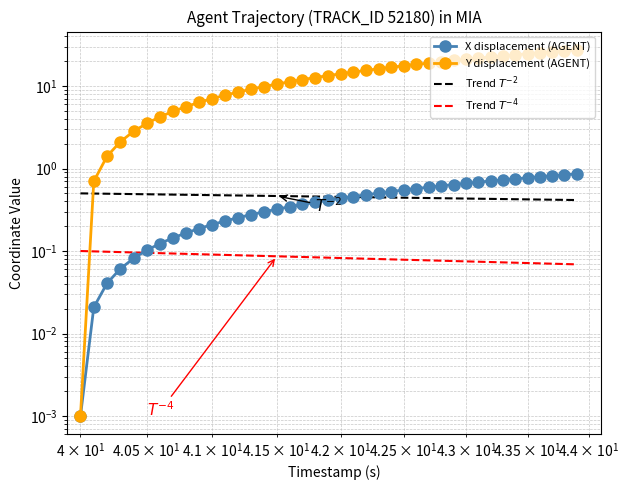

Is this an area chart (filled region under the line)?

No